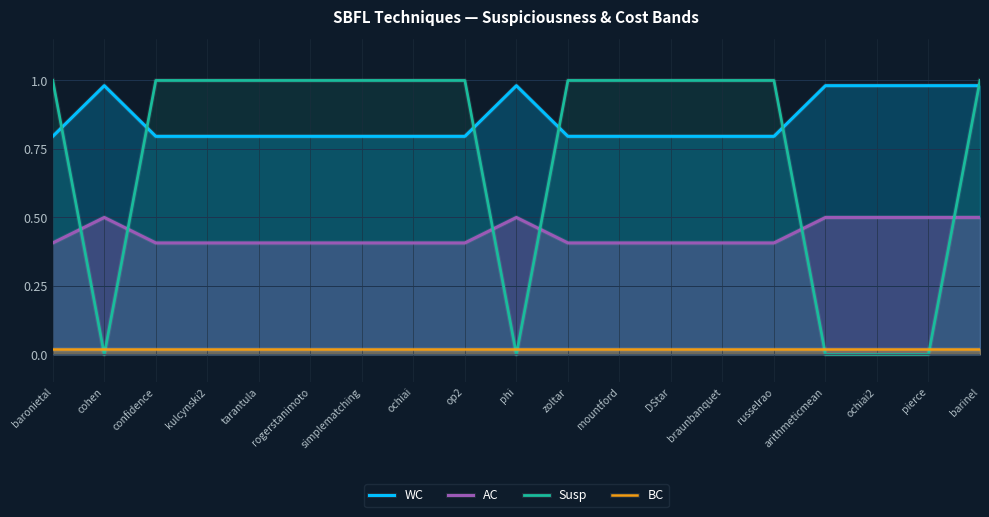

What is the difference between the highest and lowest values at russelrao?

1.0